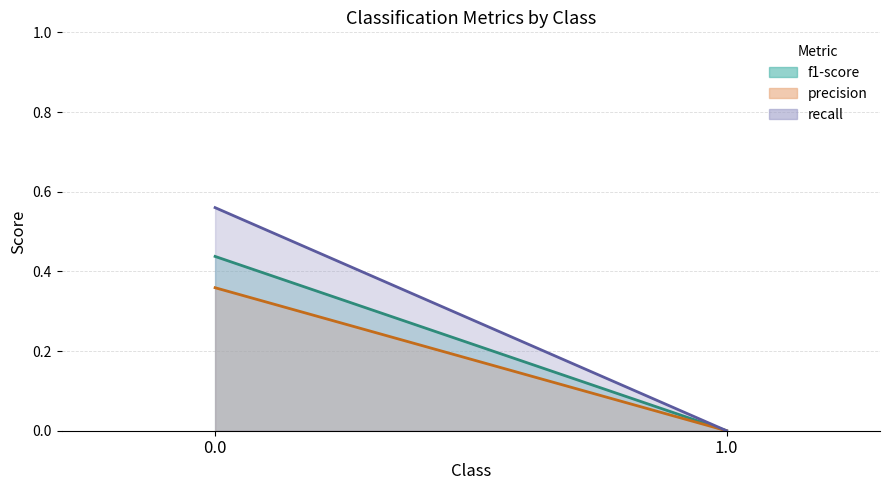

Does the chart have visible grid lines?

Yes